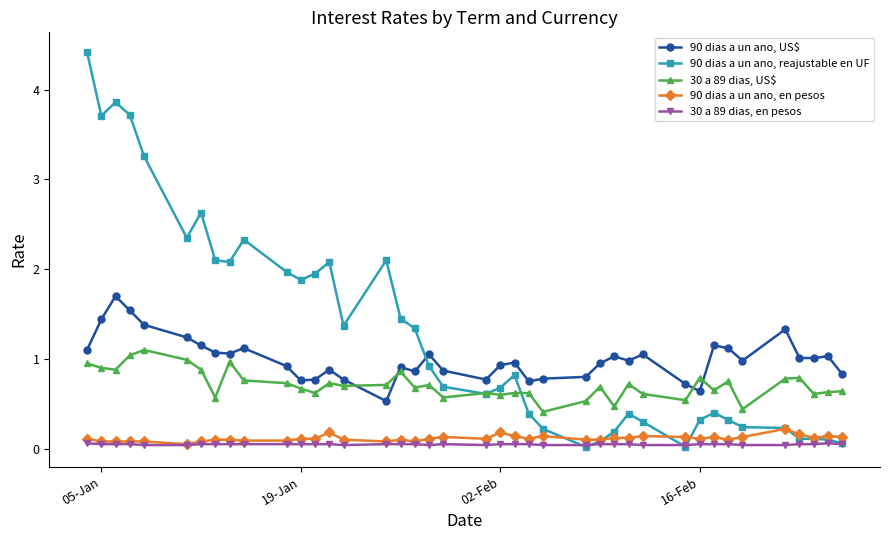

Which series has the widest spread of values?

90 dias a un ano, reajustable en UF